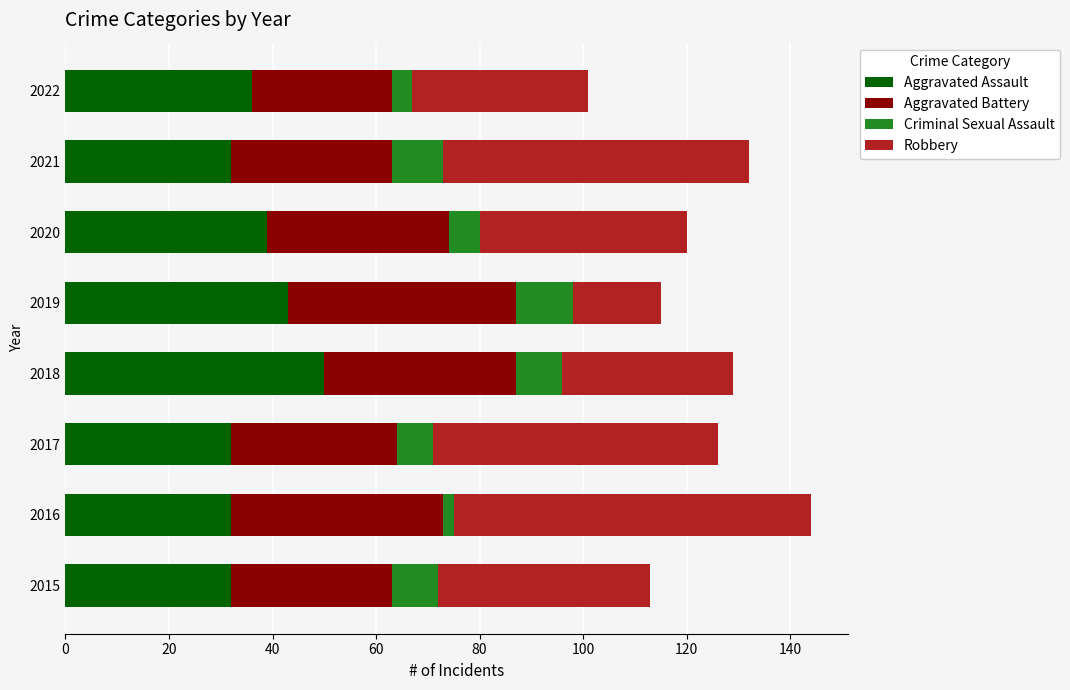

What is the difference between the maximum and minimum values in the Aggravated Assault series?

18